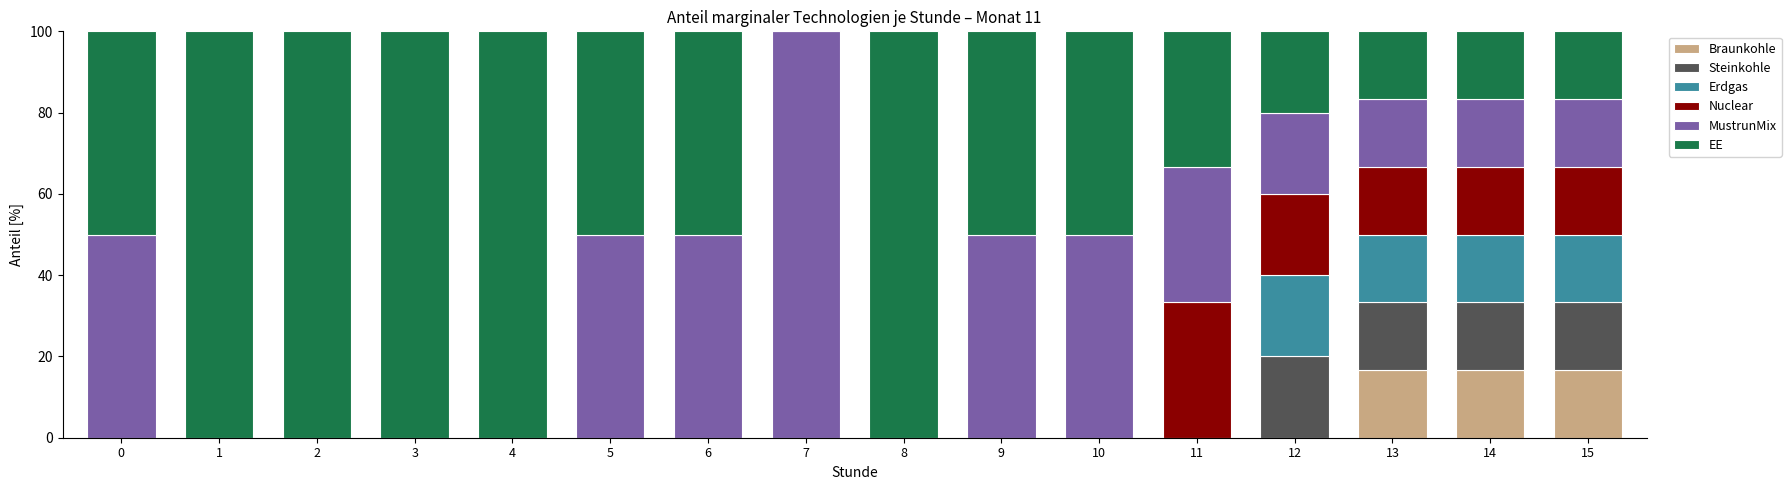

What are all the series names shown in the legend?

Braunkohle, Steinkohle, Erdgas, Nuclear, MustrunMix, EE